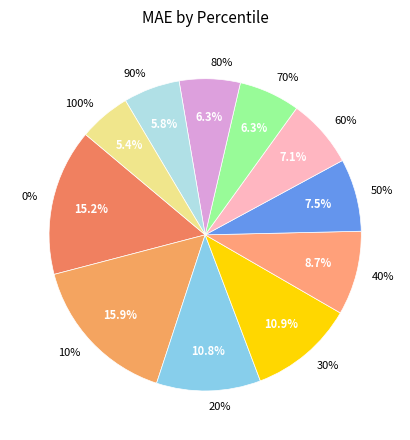

Is there any slice that represents more than half of the pie?

No